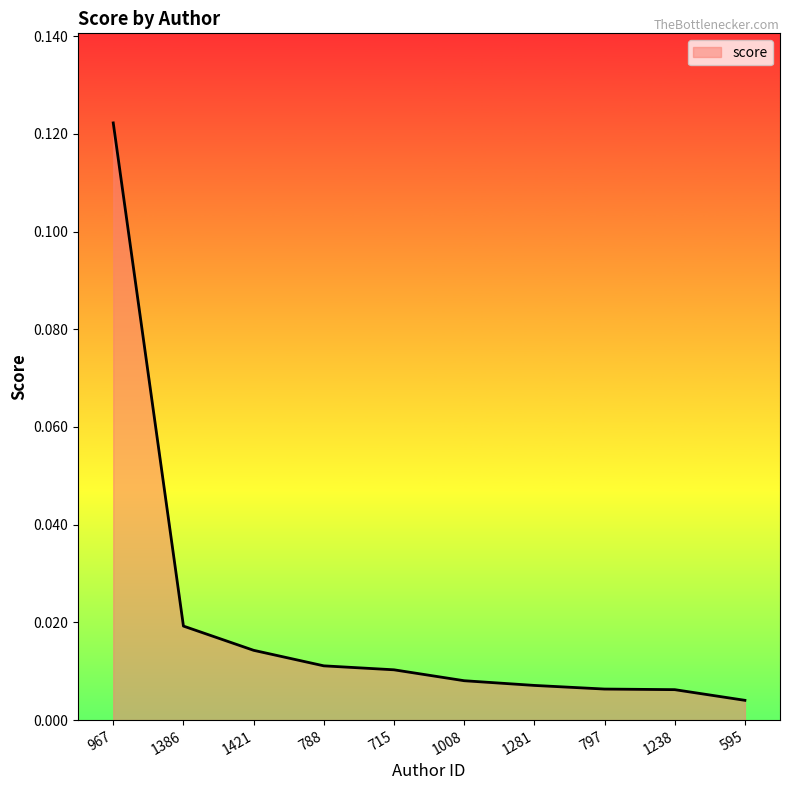

Between 1238 and 1386, which is larger?

1386